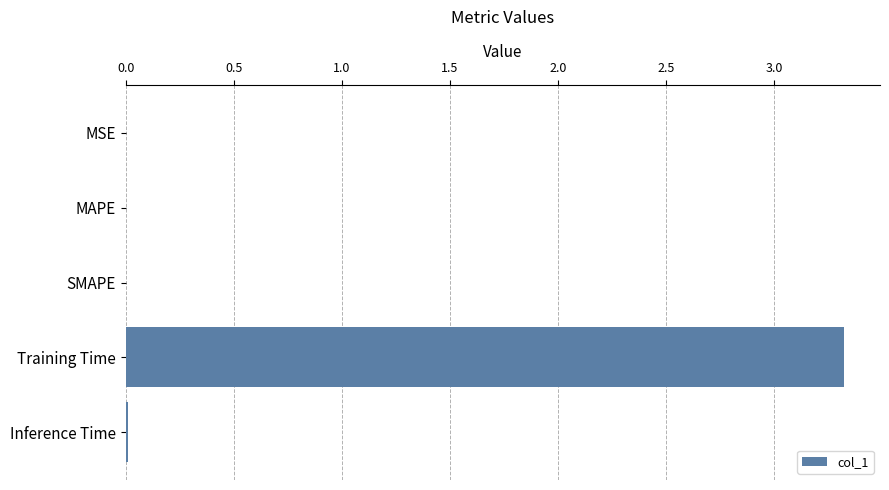

Which has a higher value, MSE or Training Time?

Training Time